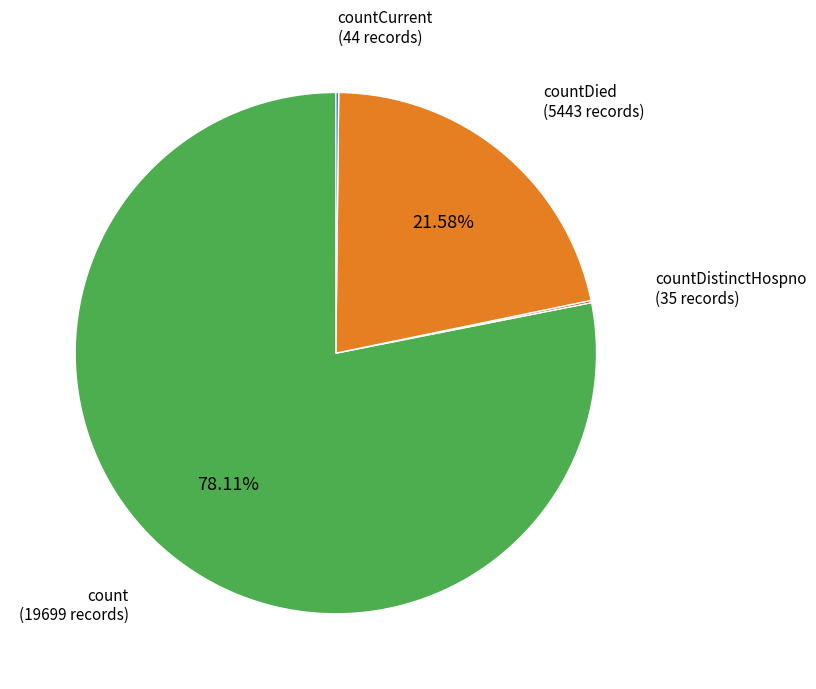

Is there a majority slice in this chart?

Yes